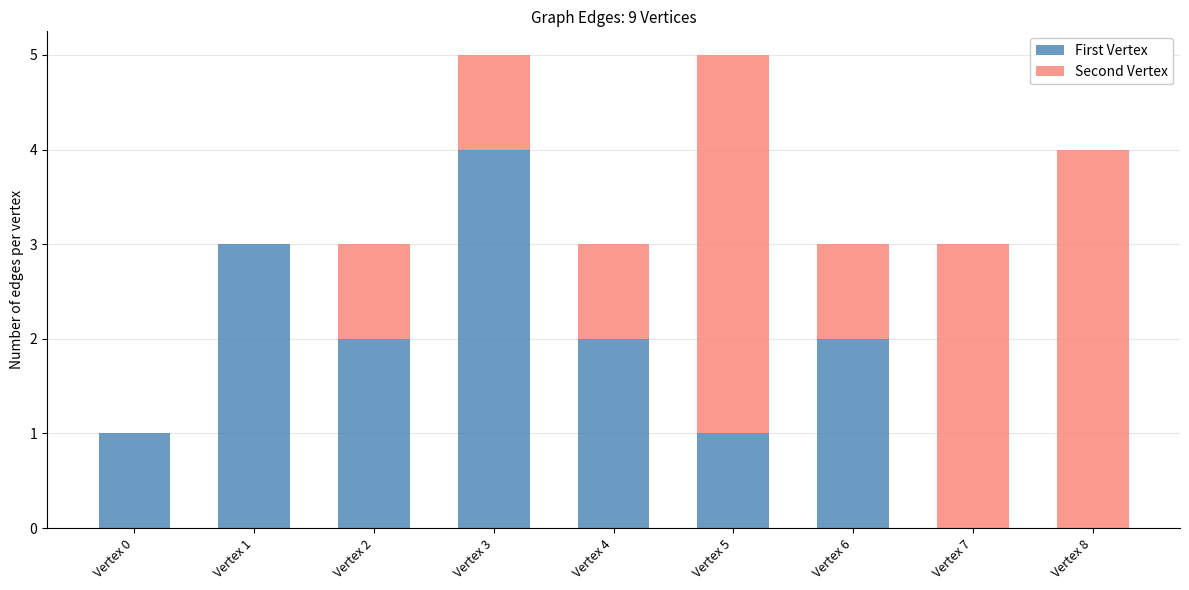

At which label does First Vertex reach its peak?

Vertex 3